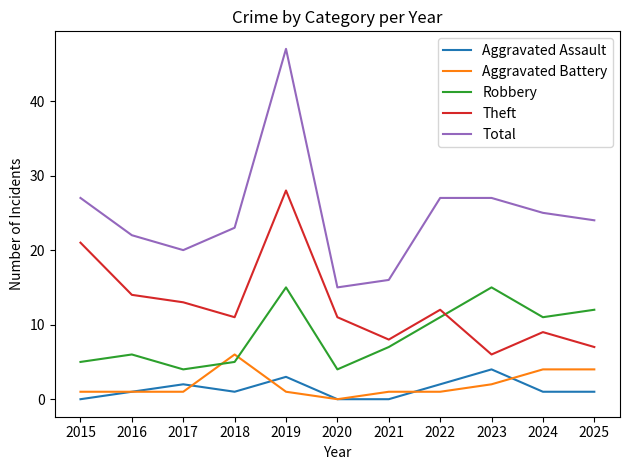

True or false: Robbery and Total intersect in this chart.

False